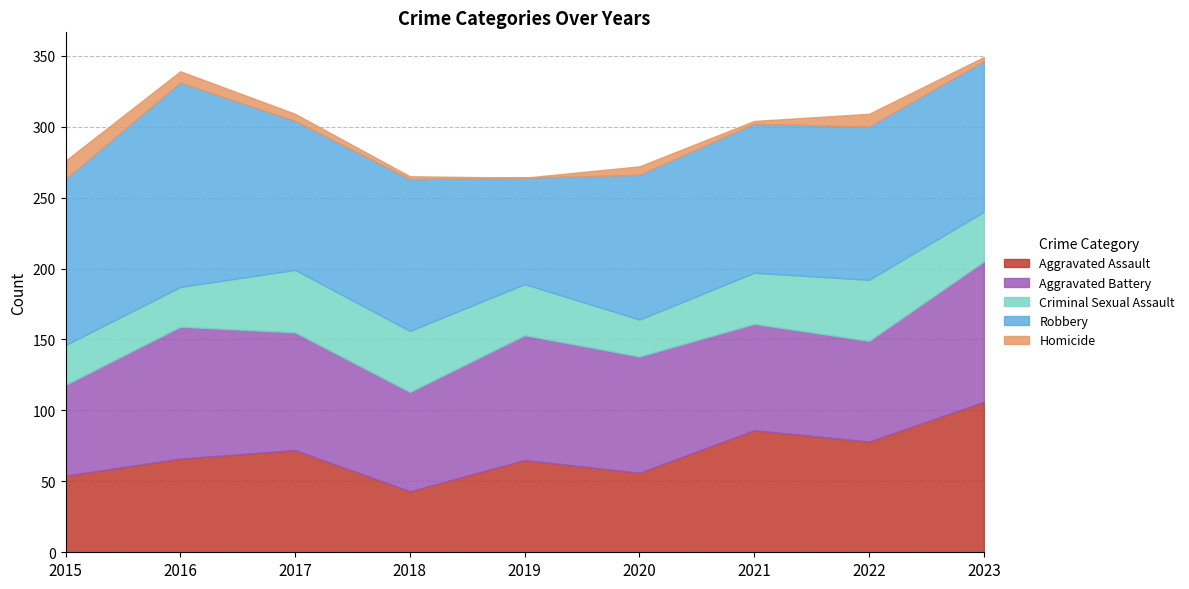

Rank the categories by Criminal Sexual Assault value from highest to lowest.

2017, 2018, 2022, 2019, 2021, 2023, 2015, 2016, 2020